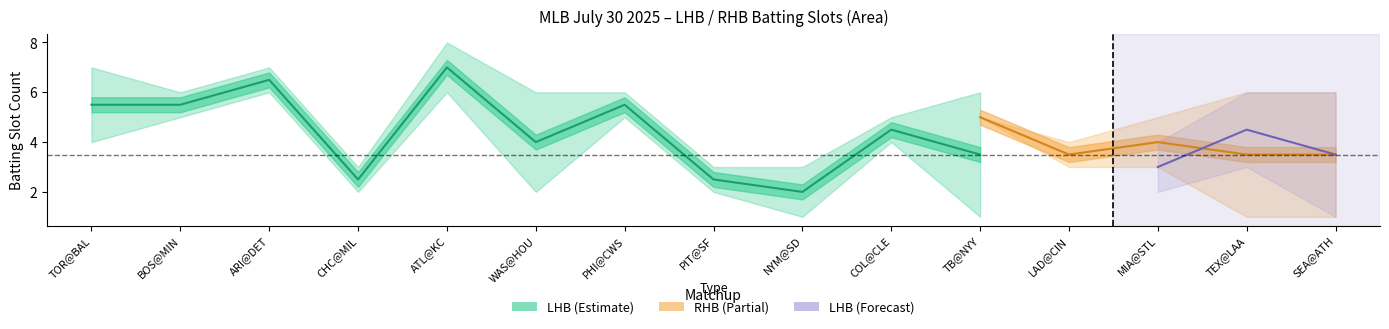

What is the difference between the second highest and minimum values in the LHB_home series?

6